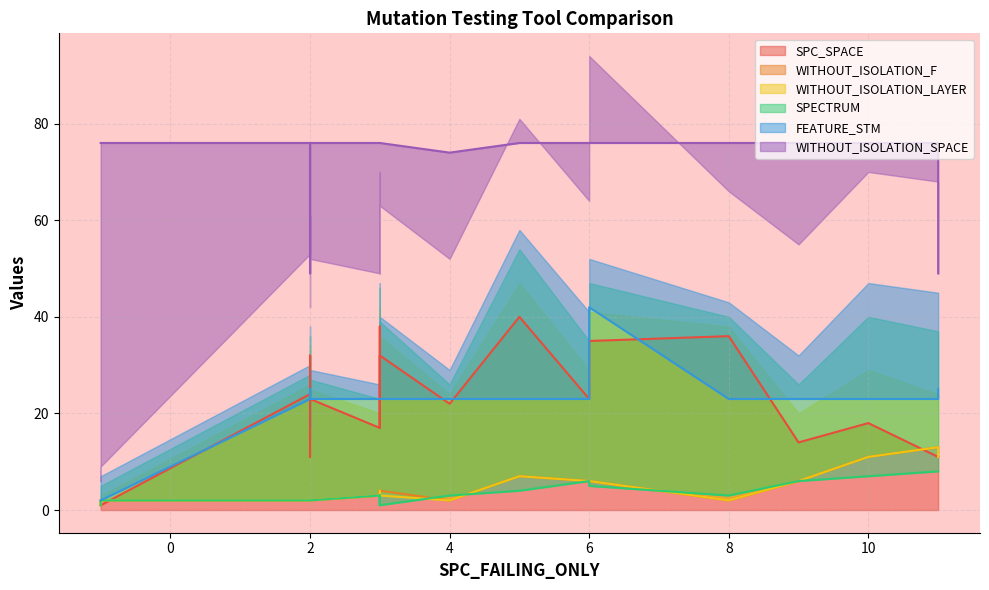

Where is FEATURE_STM nearest to the value 22?

2